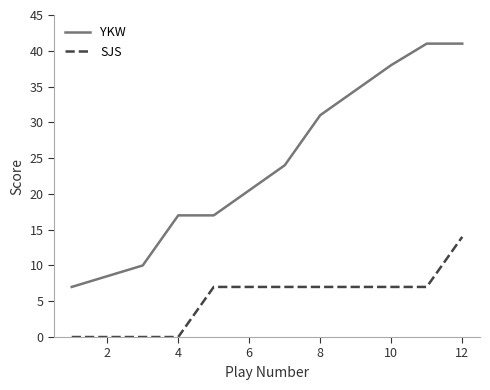

True or false: YKW and SJS cross at least once.

False